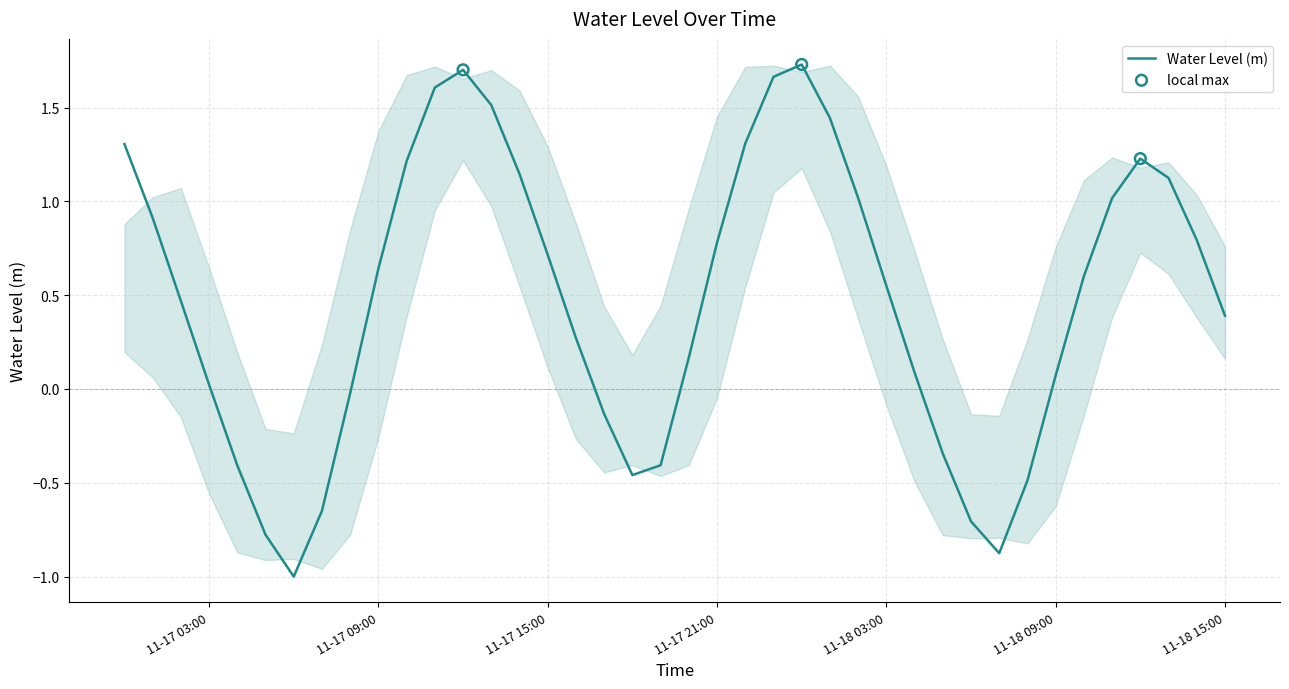

What is the minimum value shown in the chart?

-1.0